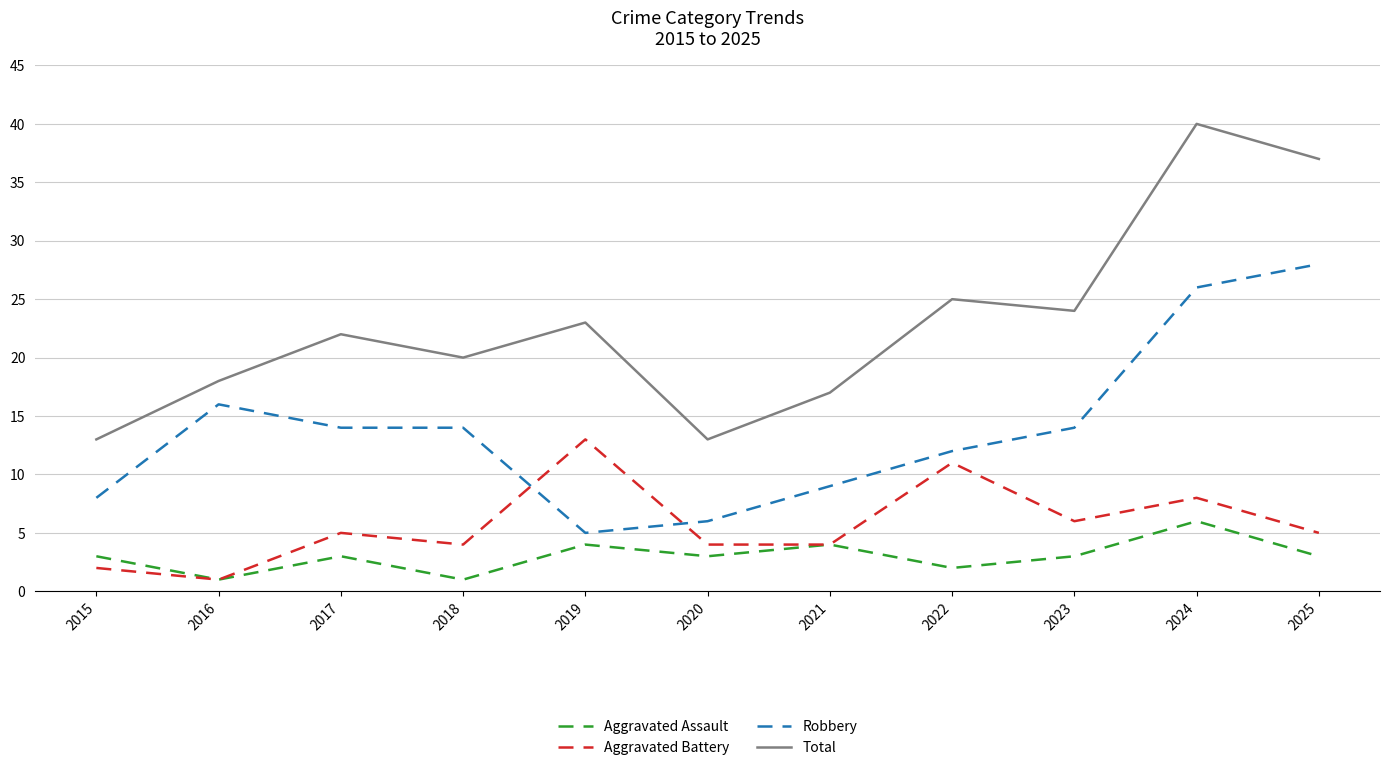

What is the total value across all series at 2019?

45